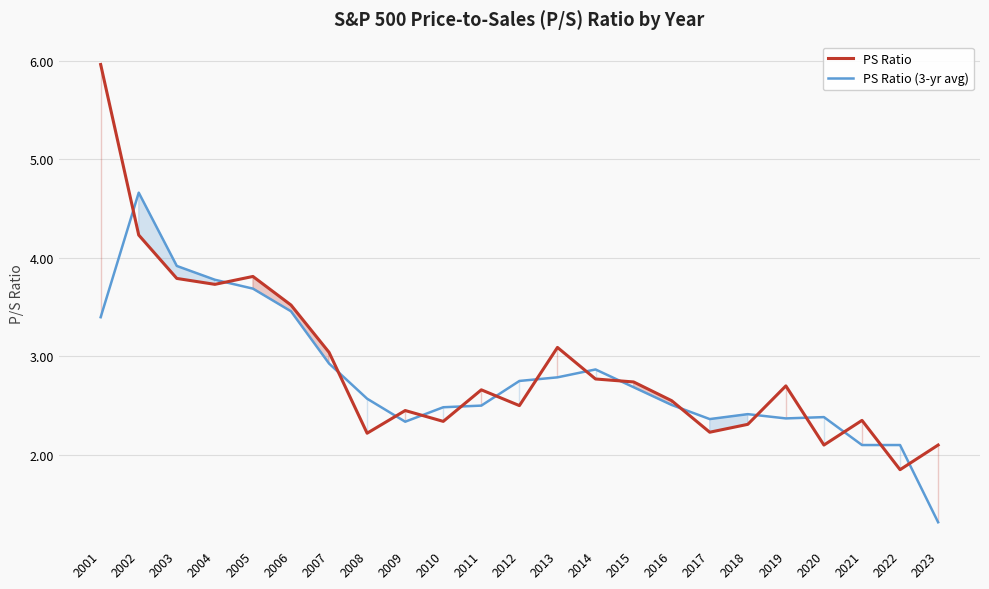

How many data points does each series have?

23